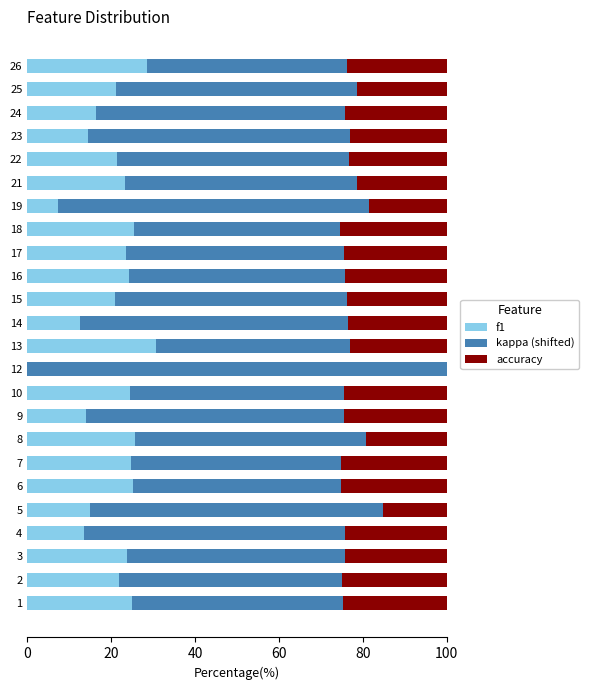

What is the total value across all series at 21?

100.0